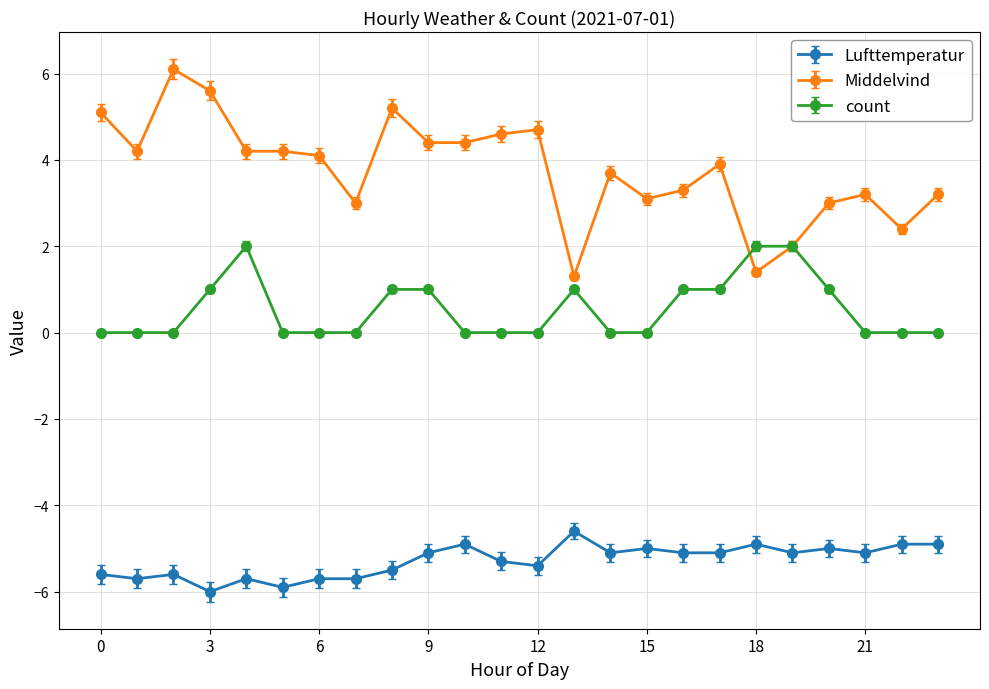

What are all the series names shown in the legend?

Lufttemperatur, Middelvind, count